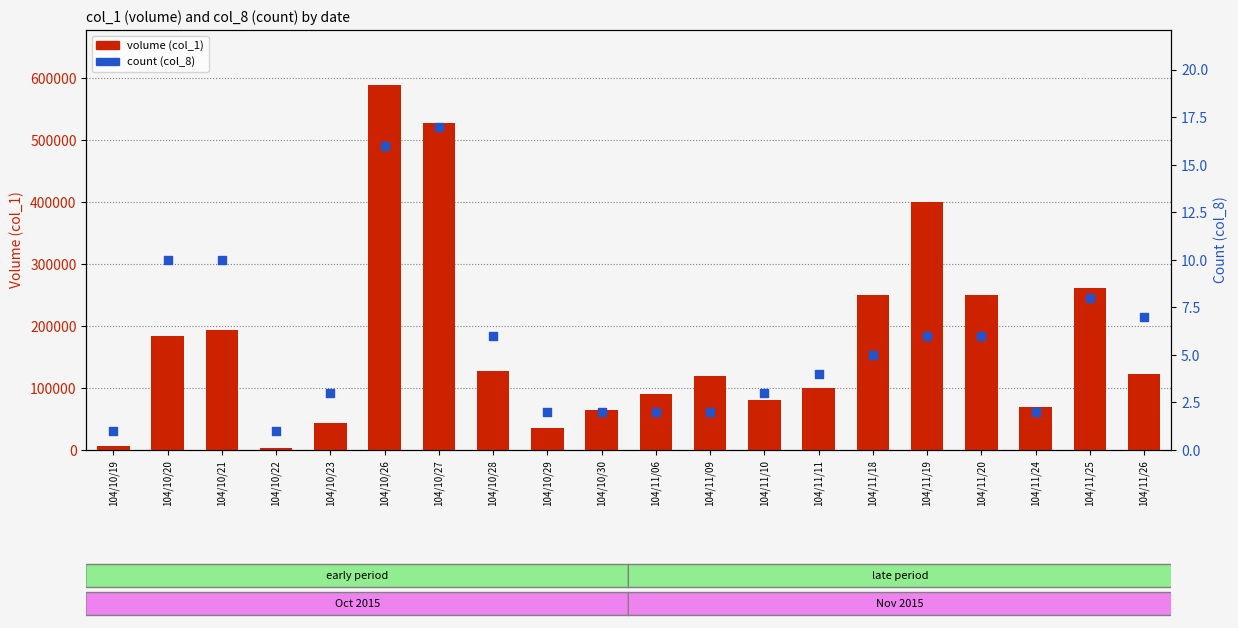

Which series has the largest total across all categories?

volume